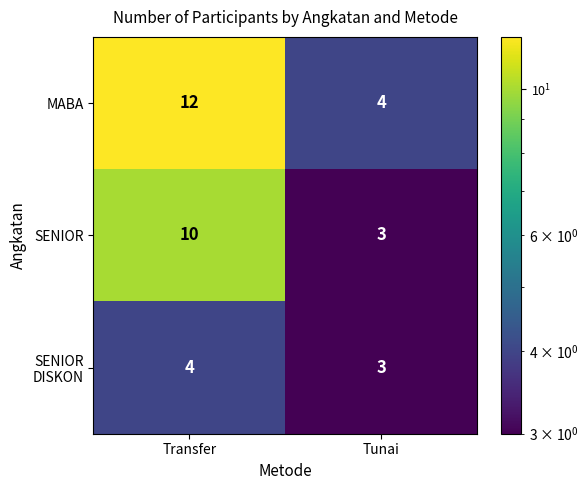

True or false: MABA has a value of 18 at Transfer.

False